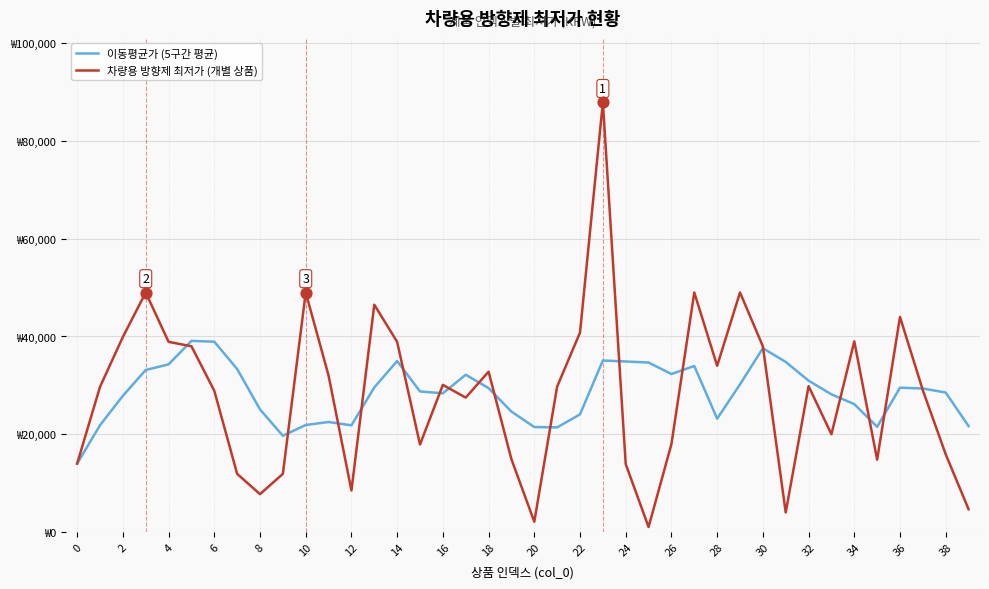

Which series has the largest total across all categories?

이동평균가 (5구간 평균)